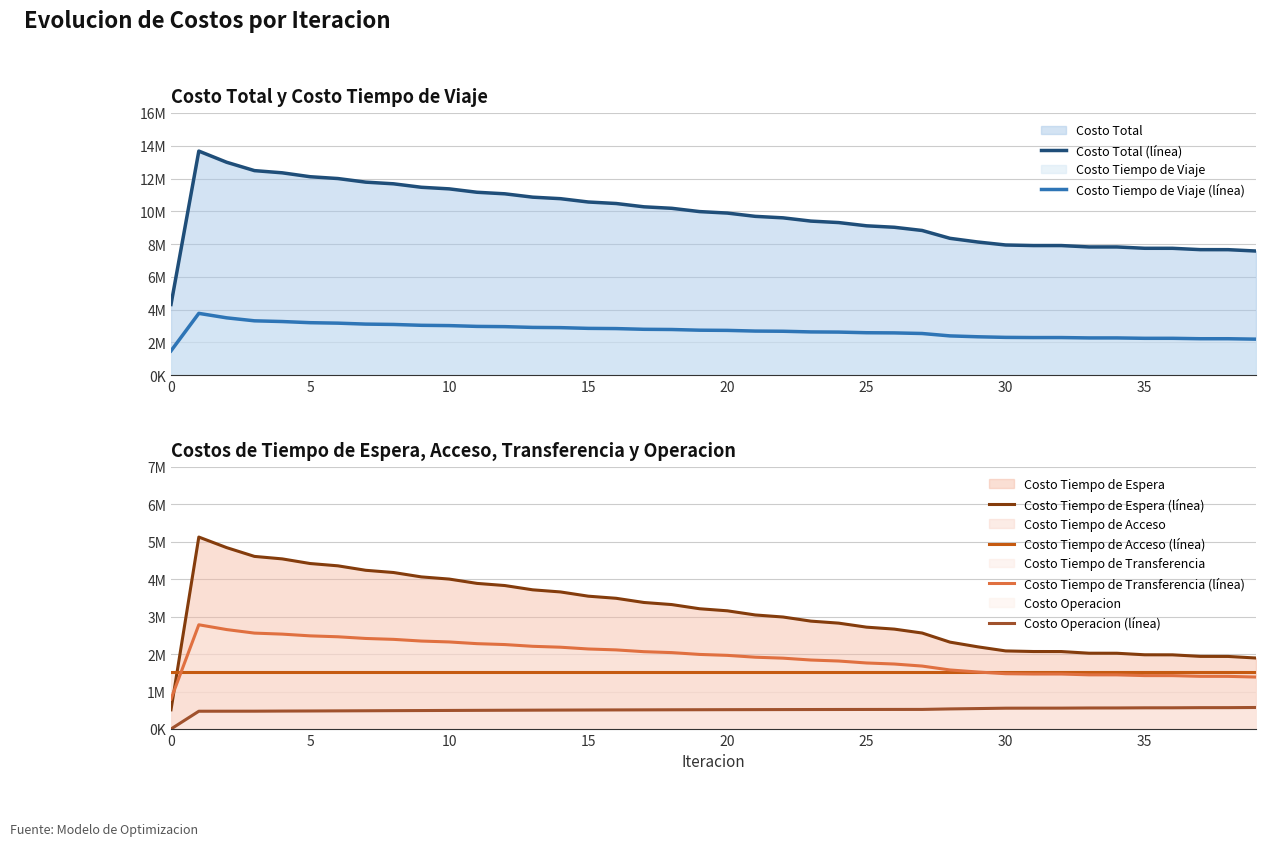

What is the approximate value of Costo Tiempo de Acceso (línea) at 31?

1522020.7